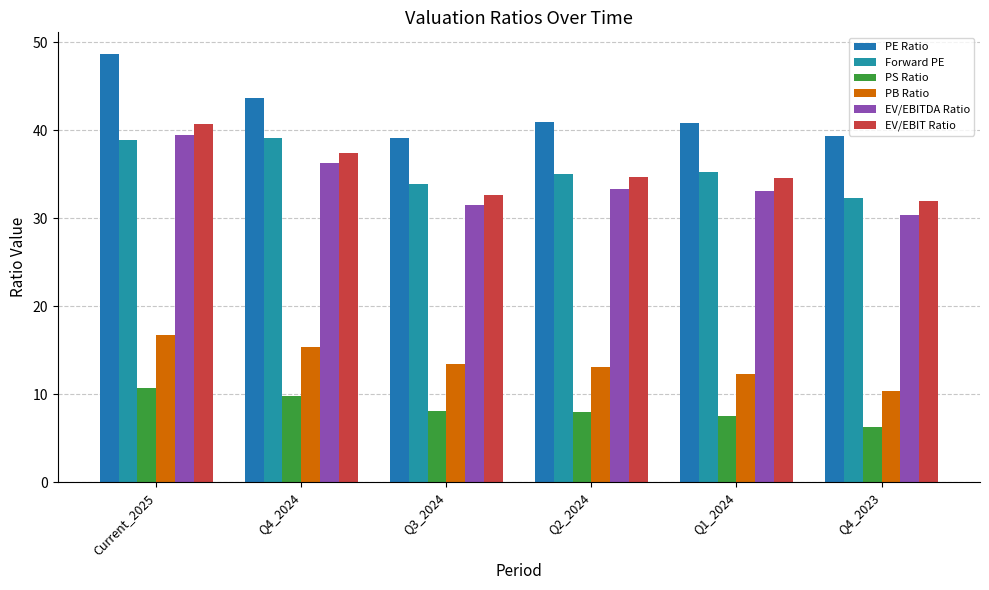

Are the bars grouped side by side (vs. stacked)?

Yes